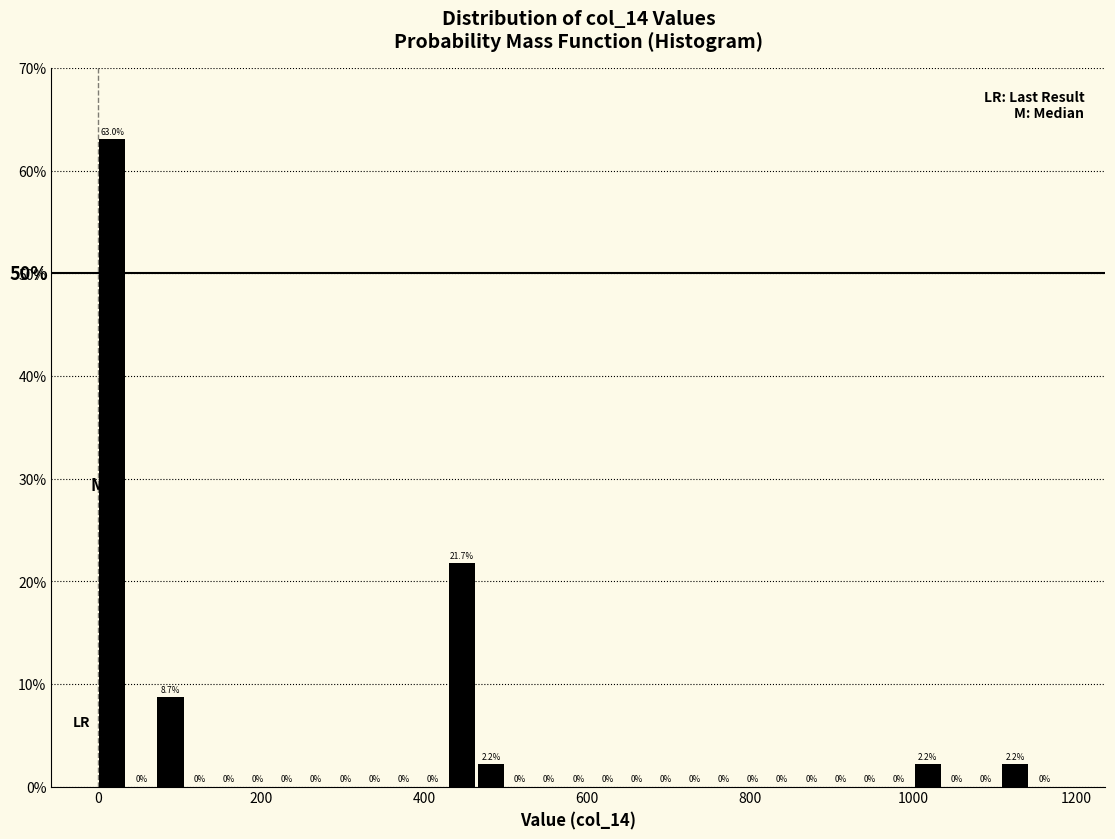

Read against the x-axis, roughly where is the centre of the tallest bar?

20